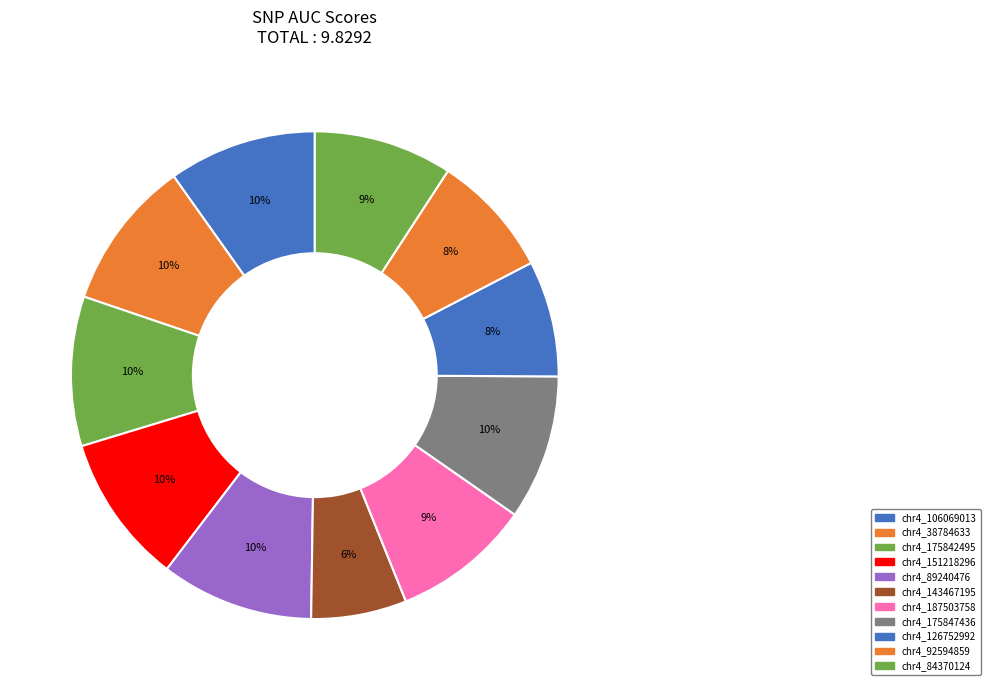

What is the smallest slice in the pie chart?

chr4_143467195